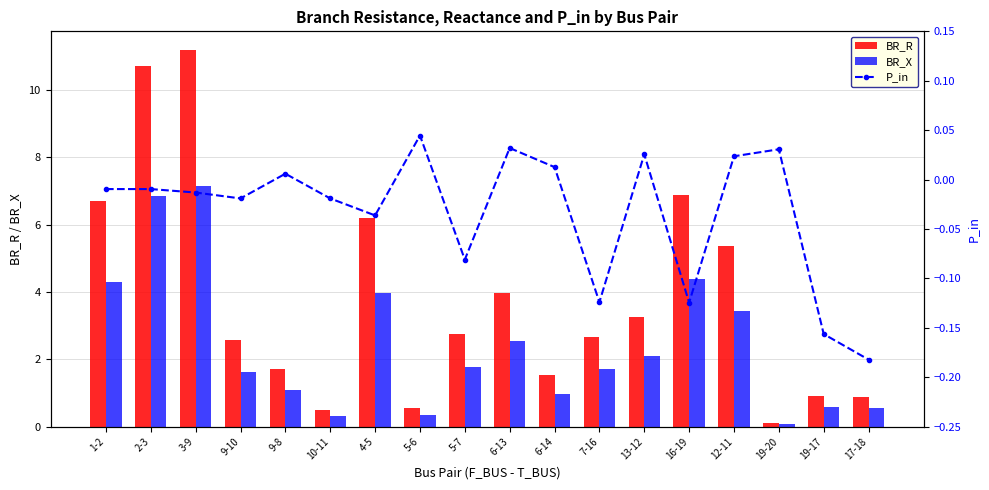

Between 7-16 and 5-7, which is larger?

5-7